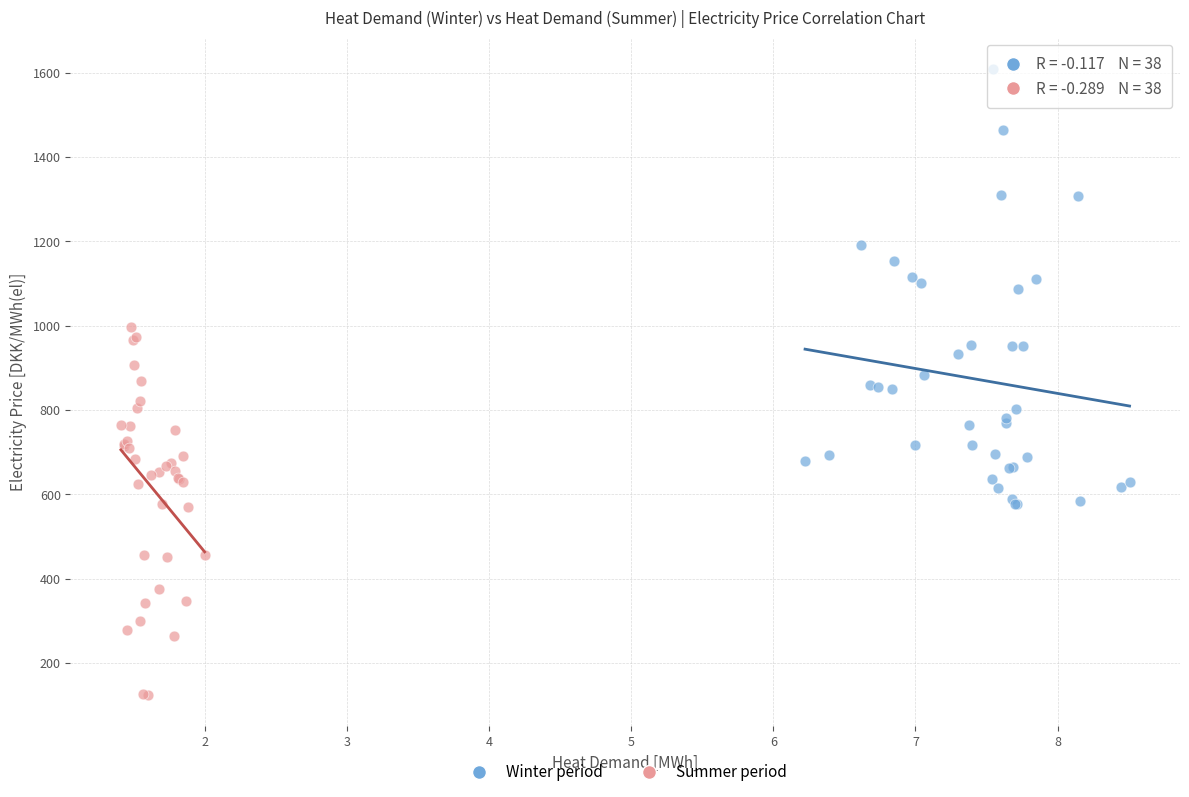

Which series contains the lowest Y value?

Summer period